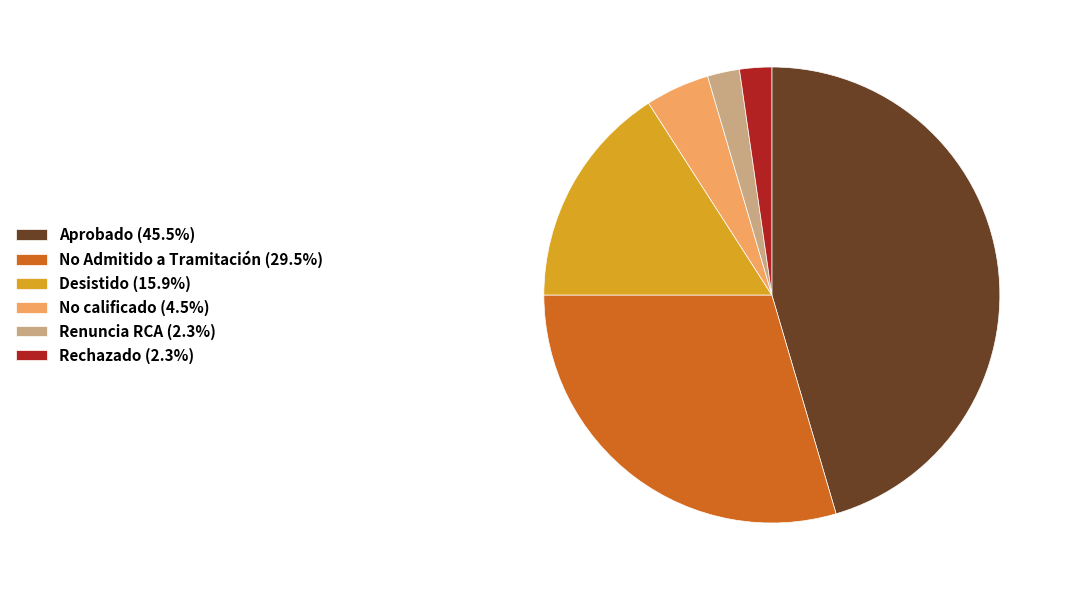

Do Desistido (15.9%) and No calificado (4.5%) together represent more than half of the pie?

No